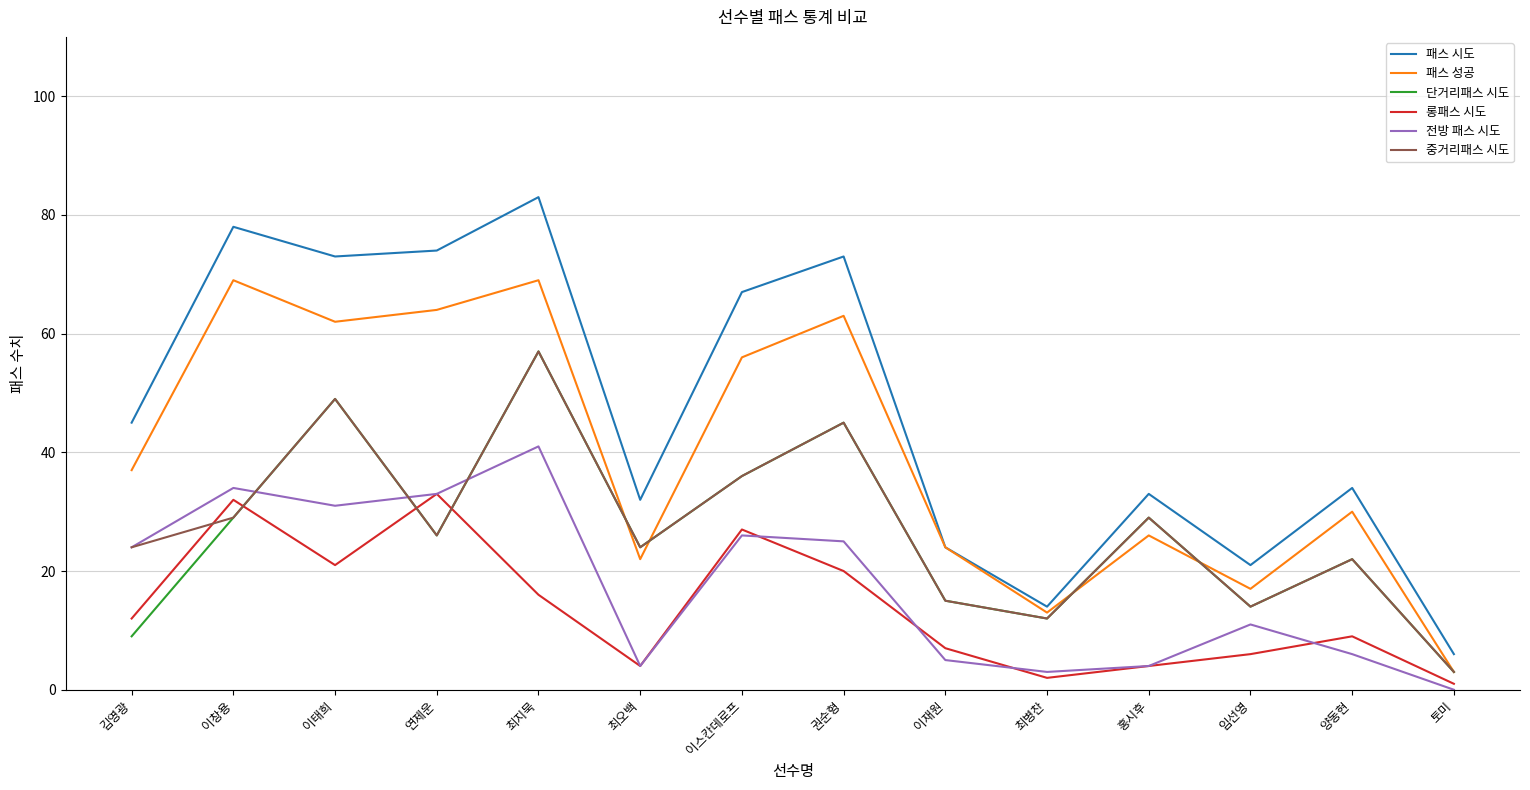

What position from the right is 임선영?

3